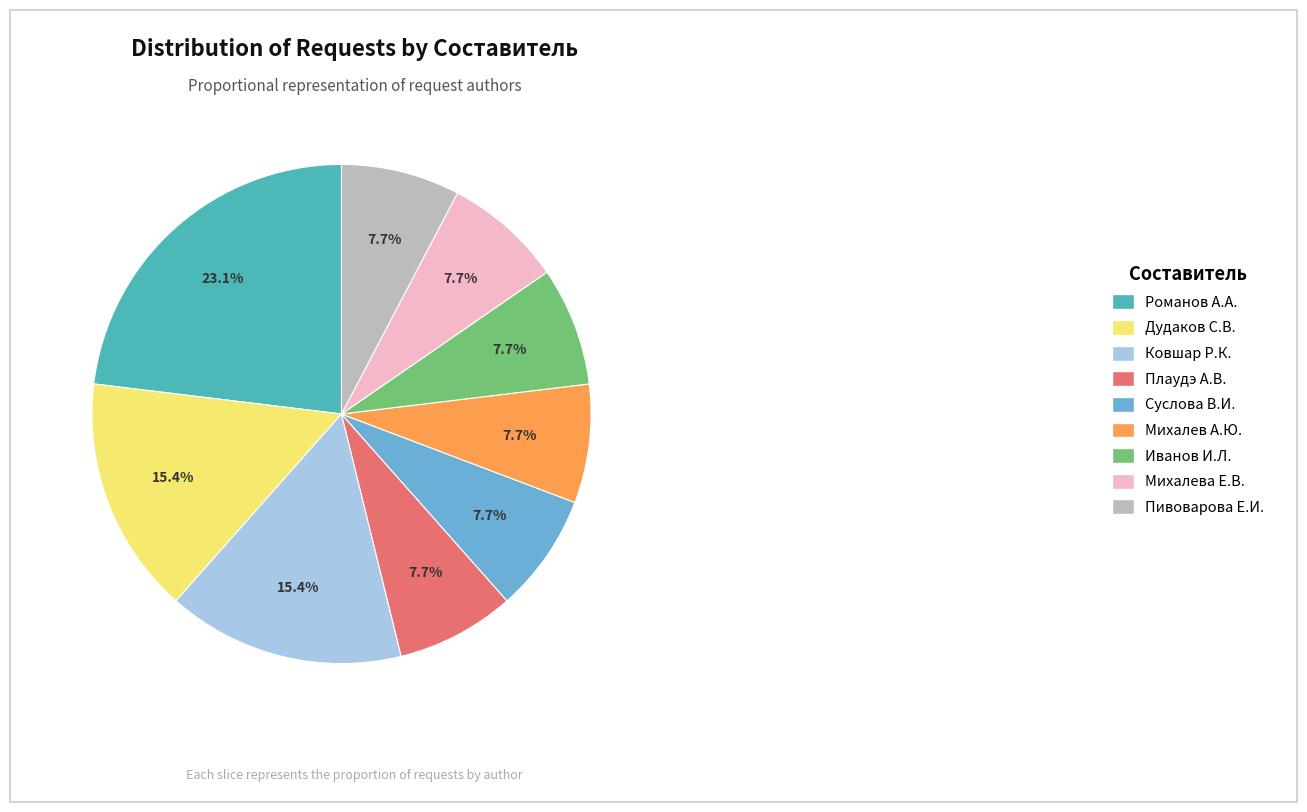

Is there any slice that represents more than half of the pie?

No